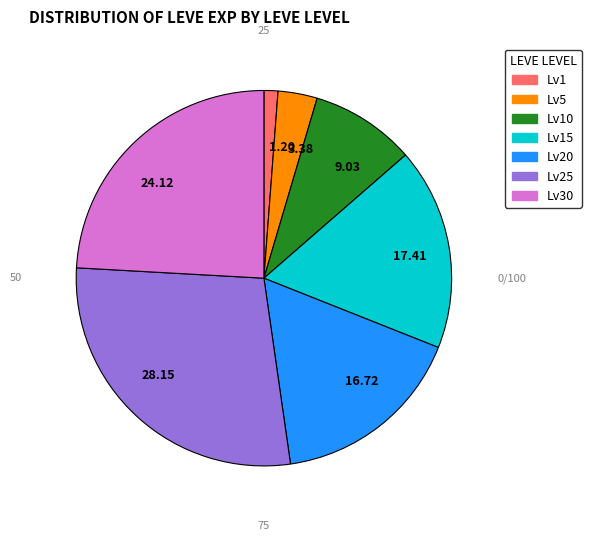

Does 3.38 account for over 50% of the chart?

No